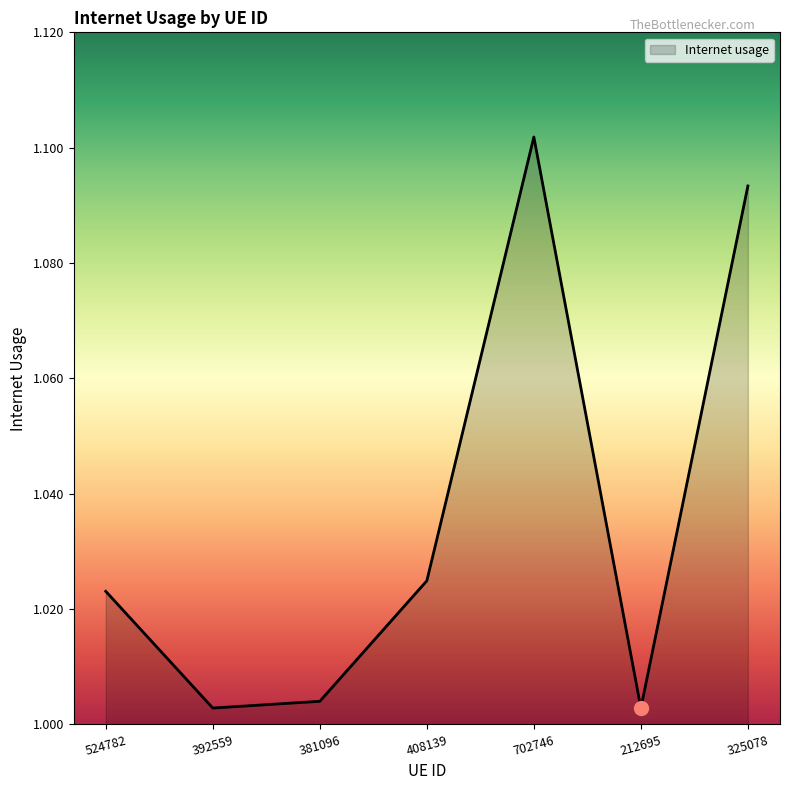

True or false: the data shows 1.5 at 702746.

False